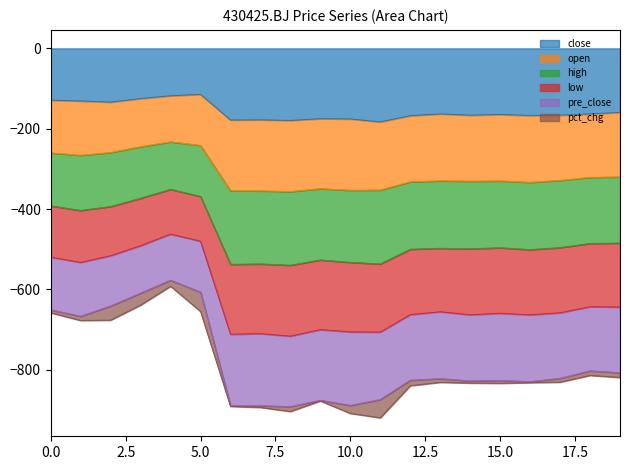

Is the value of open at 20250611 greater than the value of pre_close at 20250617?

No